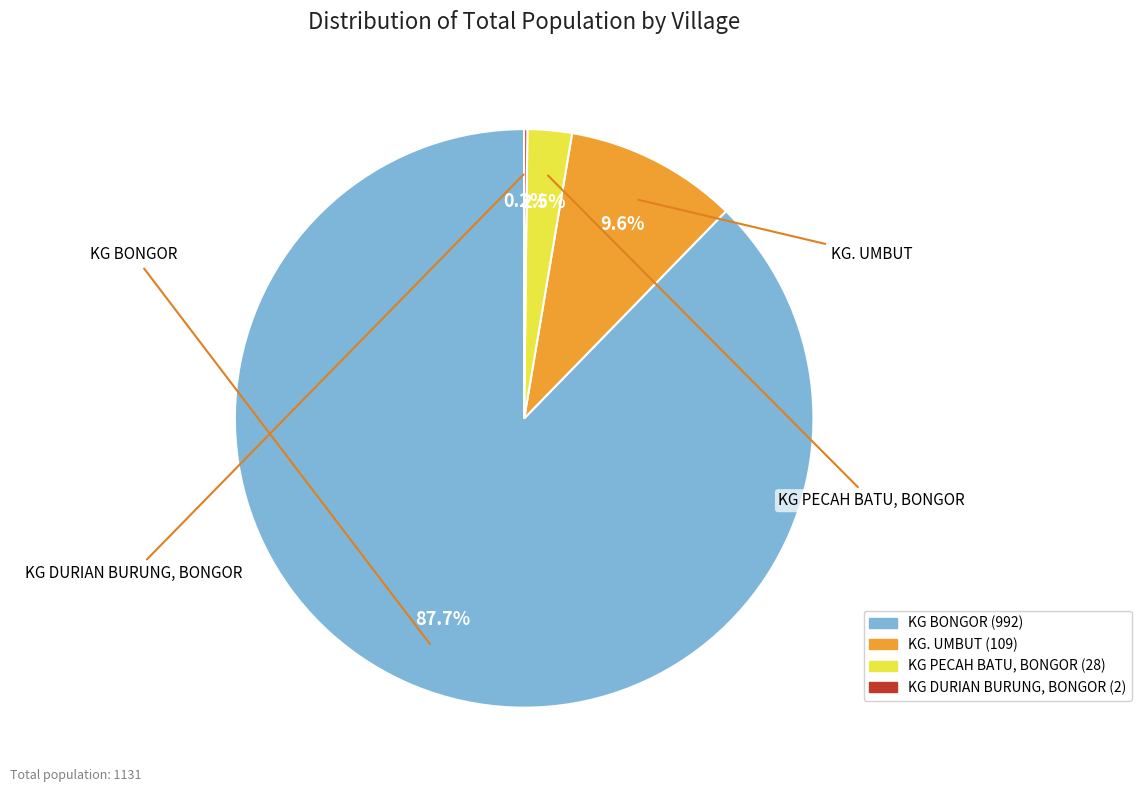

Does KG BONGOR represent more than half of the total?

Yes